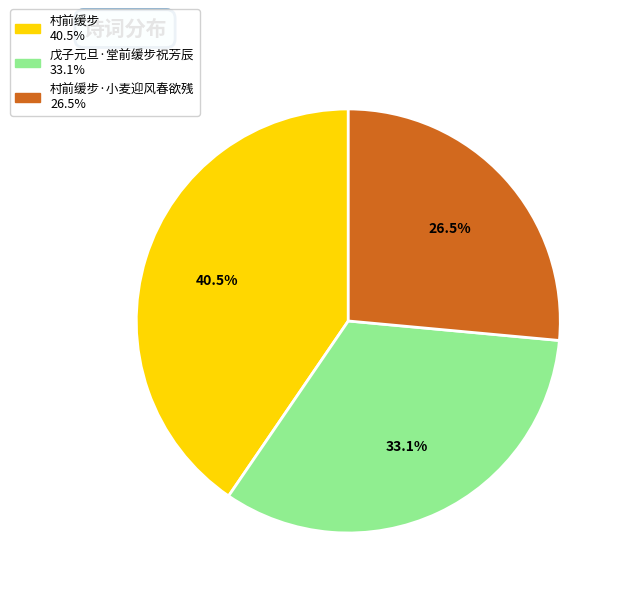

Is there any slice that represents more than half of the pie?

No